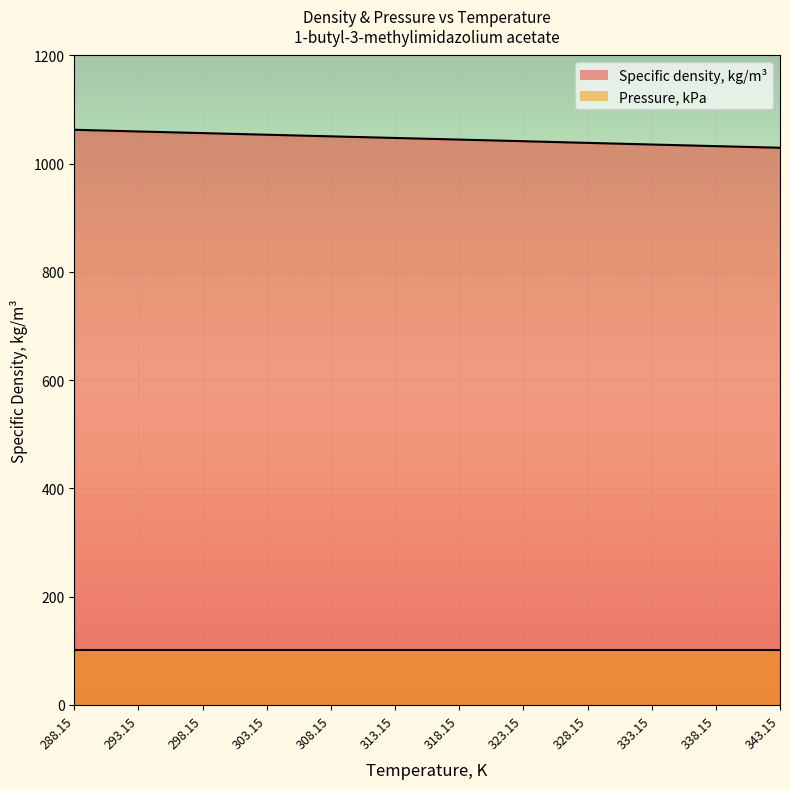

List the labels in order of value, largest first.

288.15, 293.15, 298.15, 303.15, 308.15, 313.15, 318.15, 323.15, 328.15, 333.15, 338.15, 343.15